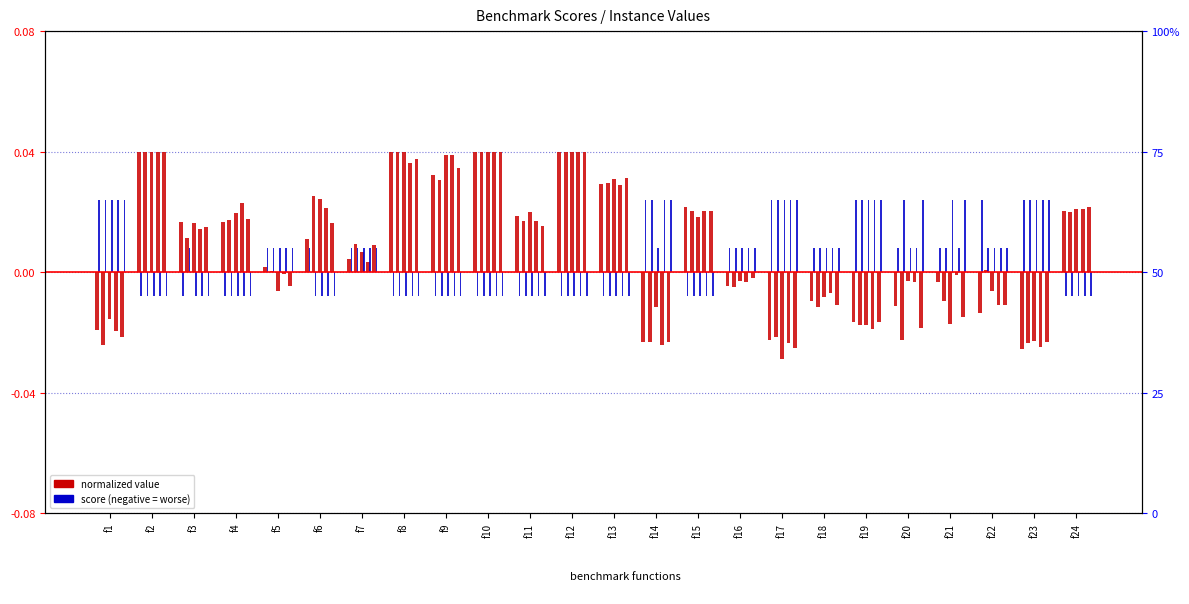

At how many categories does at least one series exceed 0?

24